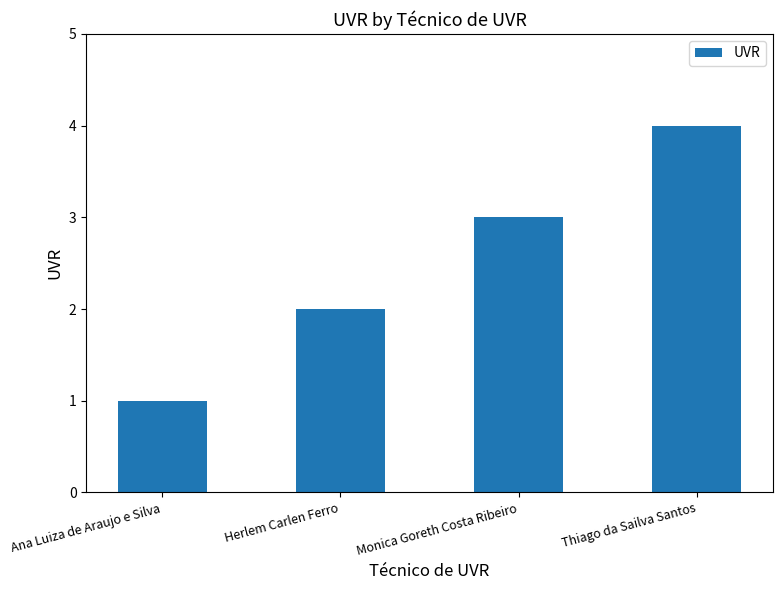

What position from the right is Thiago da Sailva Santos?

1